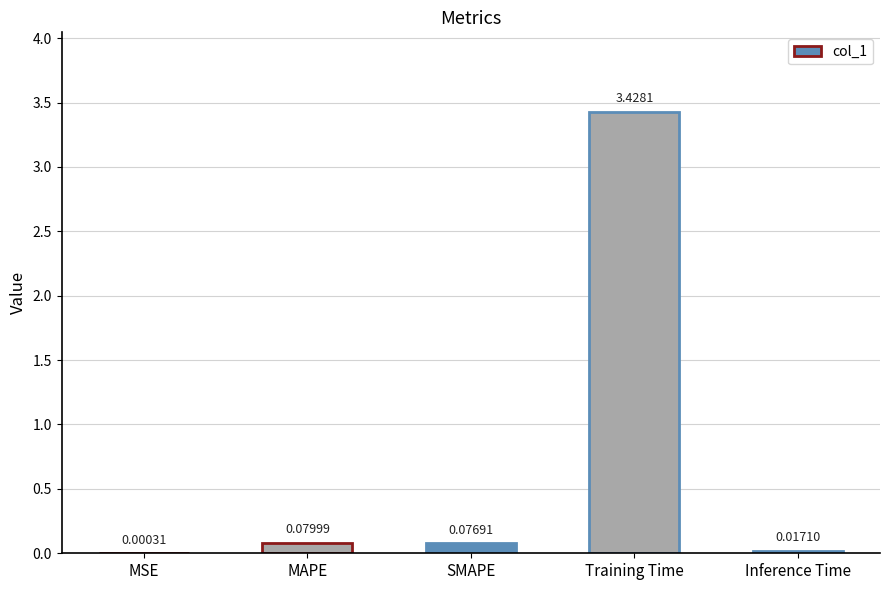

At which category does the chart reach its peak across all series?

Training Time